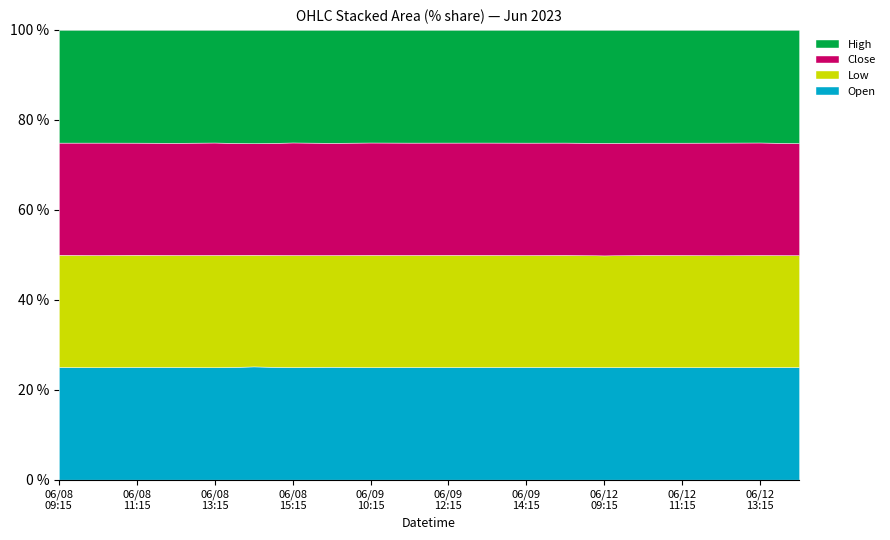

Where does the Low series first go above 6801?

2023-06-08 09:15